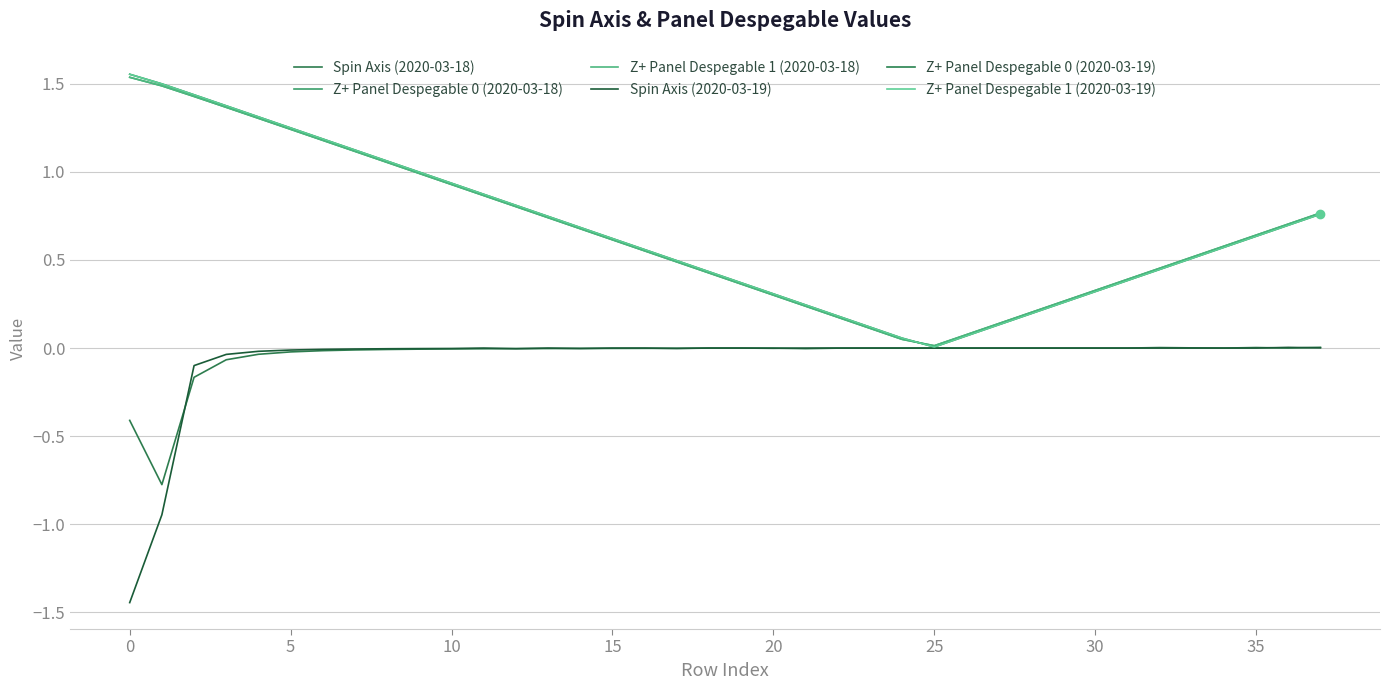

What is the greatest value displayed?

1.6